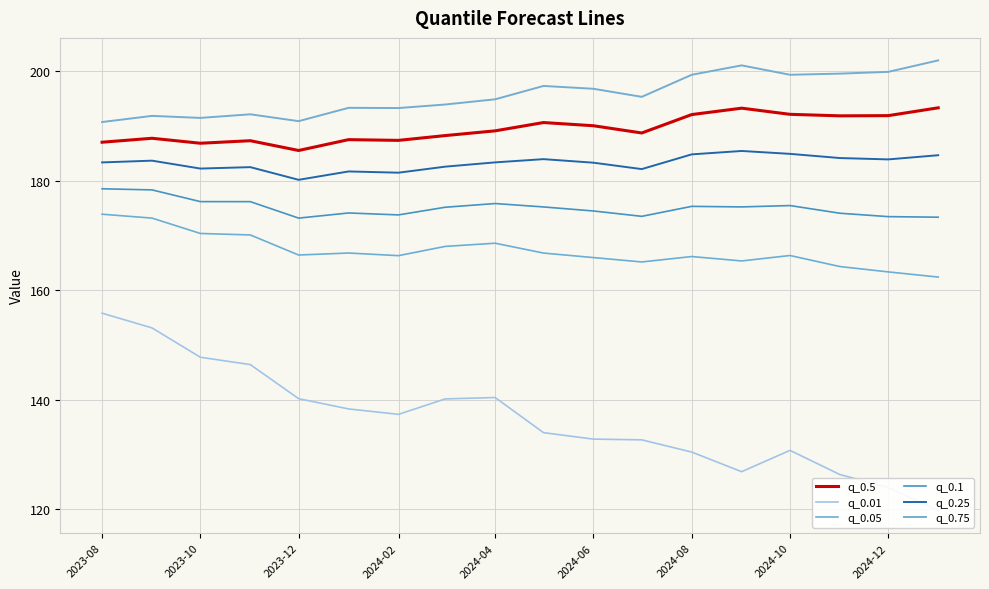

True or false: q_0.5 and q_0.01 intersect in this chart.

False